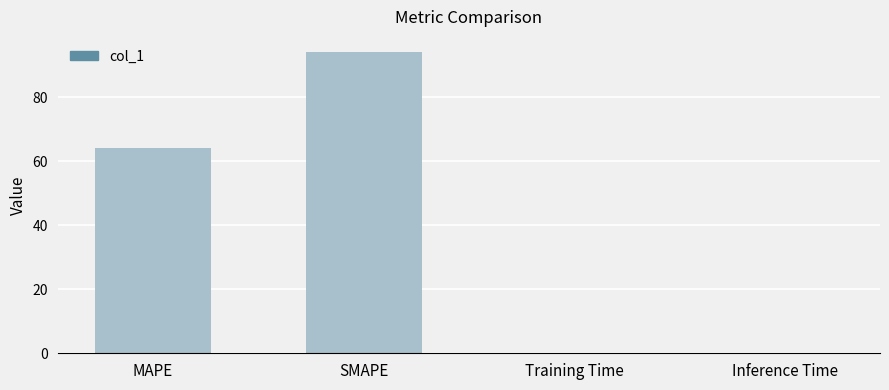

What is the sum of all values?

158.5